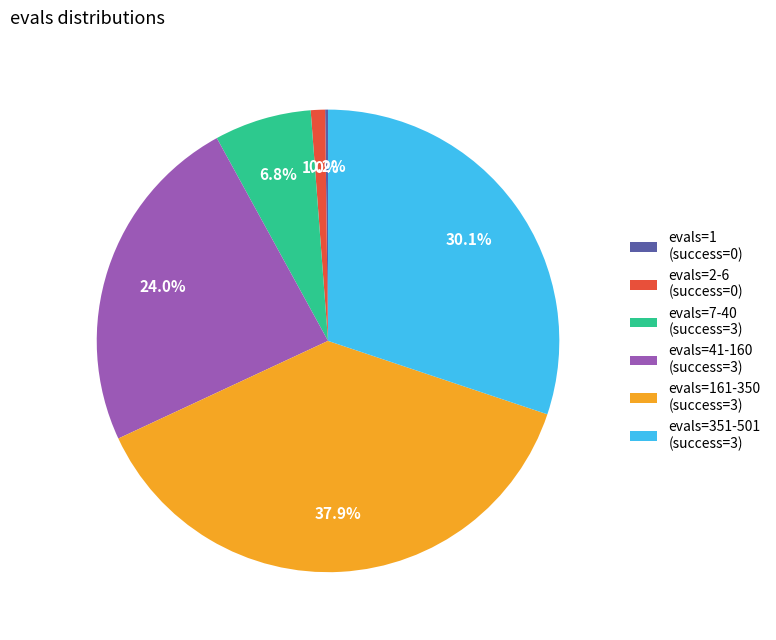

Does any single category account for the majority?

No